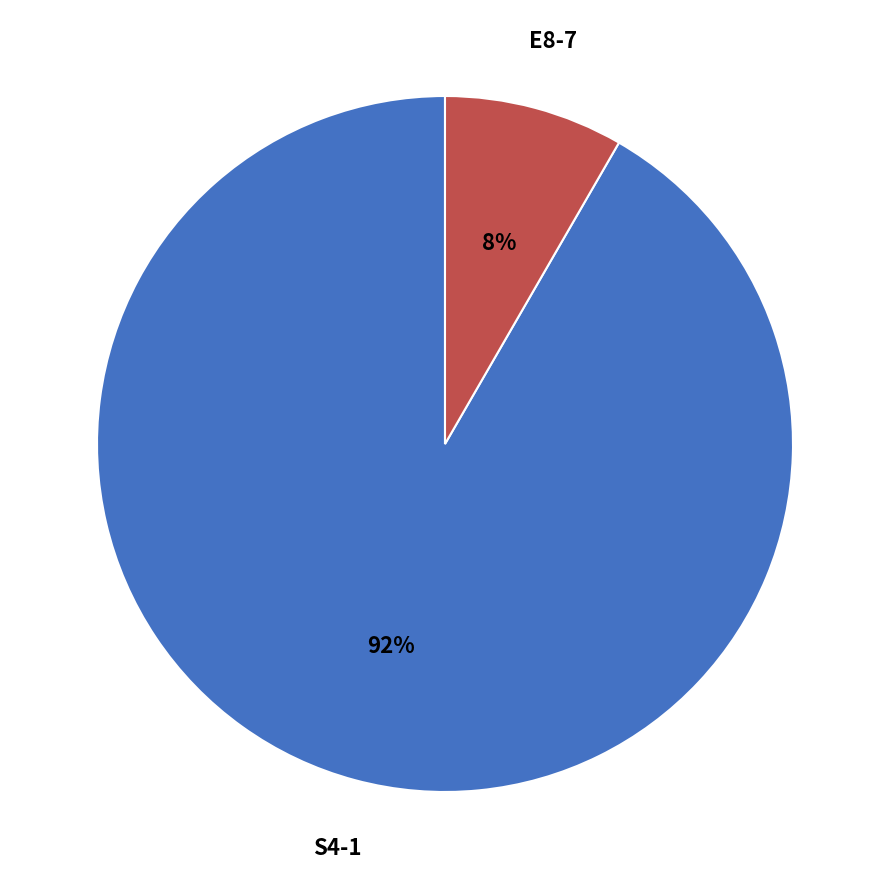

To the nearest percent, what is the average slice percentage?

50%